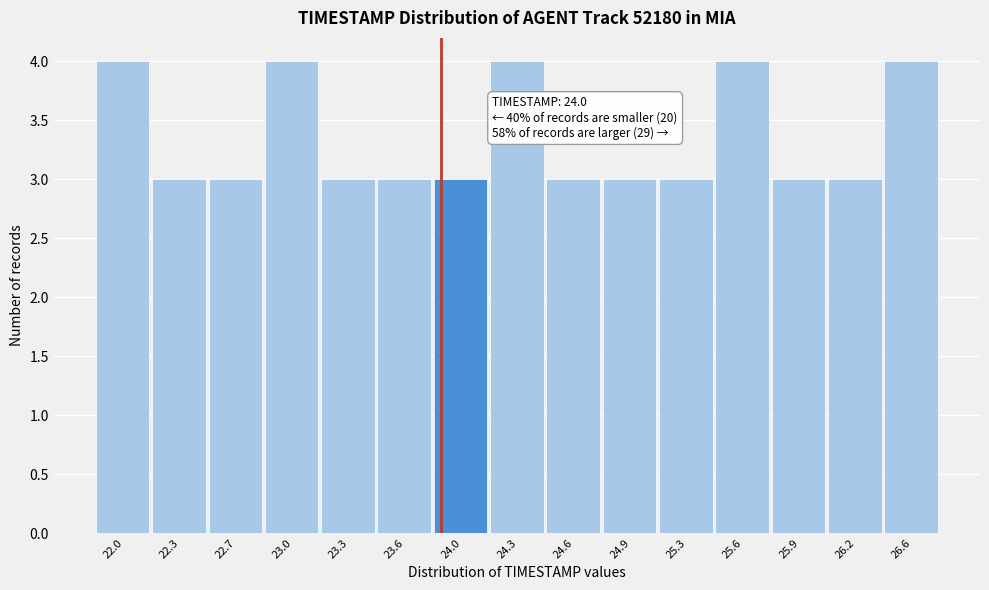

Reading left to right, what are all the values shown in this chart?

22.0=4	22.3=3	22.7=3	23.0=4	23.3=3	23.6=3	24.0=3	24.3=4	24.6=3	24.9=3	25.3=3	25.6=4	25.9=3	26.2=3	26.6=4